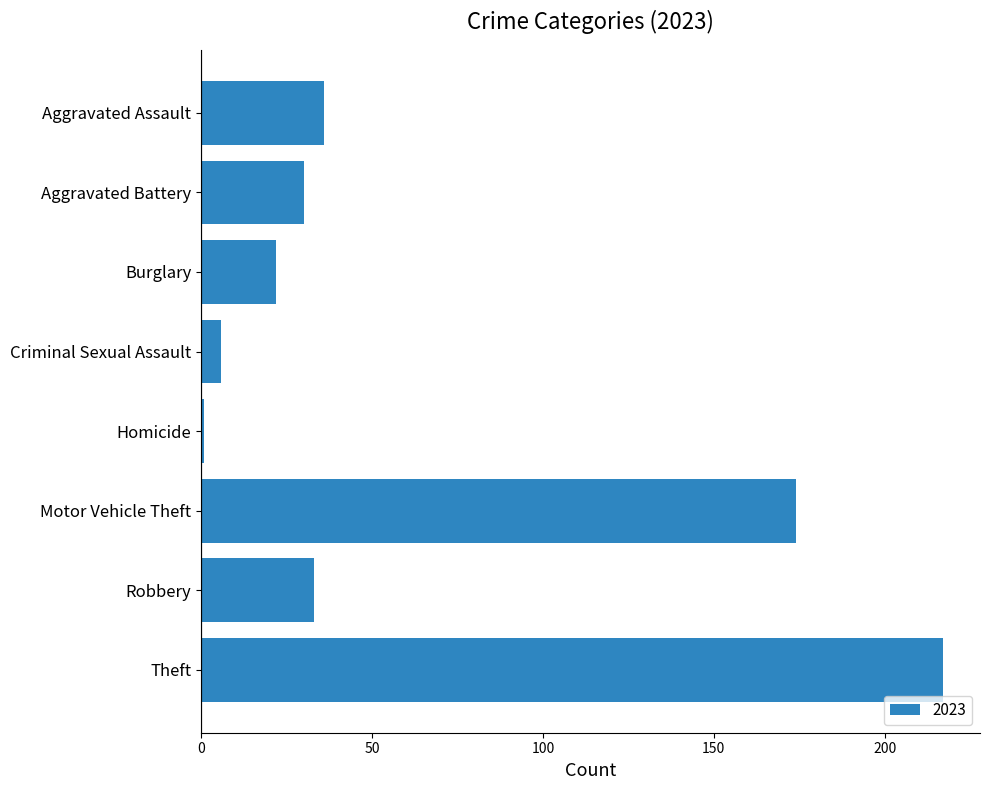

Is it true that the value at Aggravated Assault is 36?

True